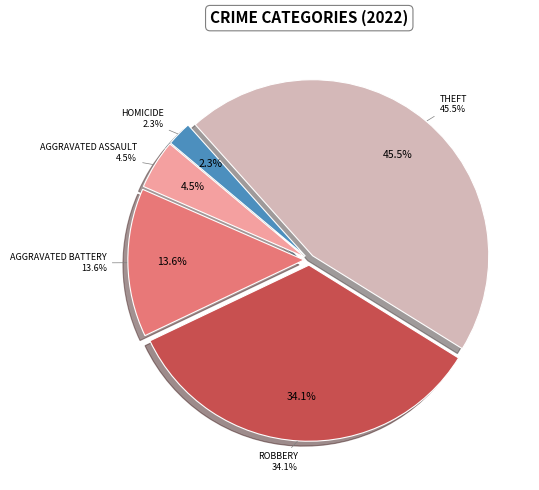

What is the largest slice in the pie chart?

Theft